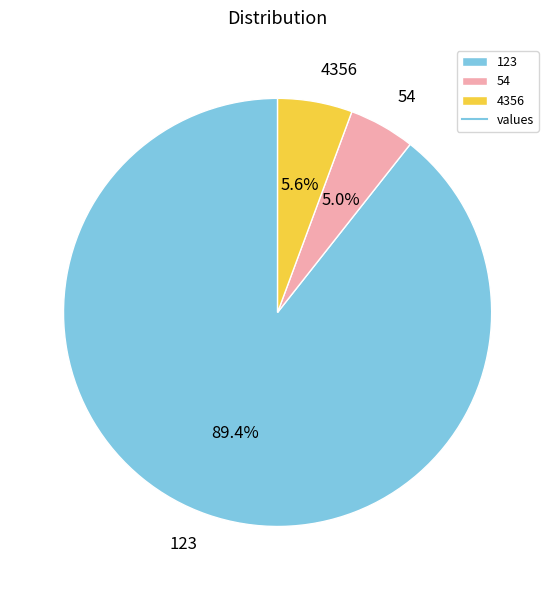

Which category has the smallest portion of the pie?

54